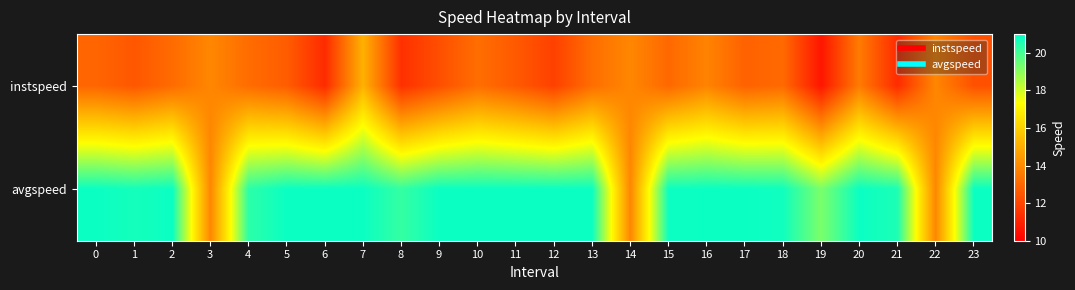

What is the total value across all series at 19?

29.9